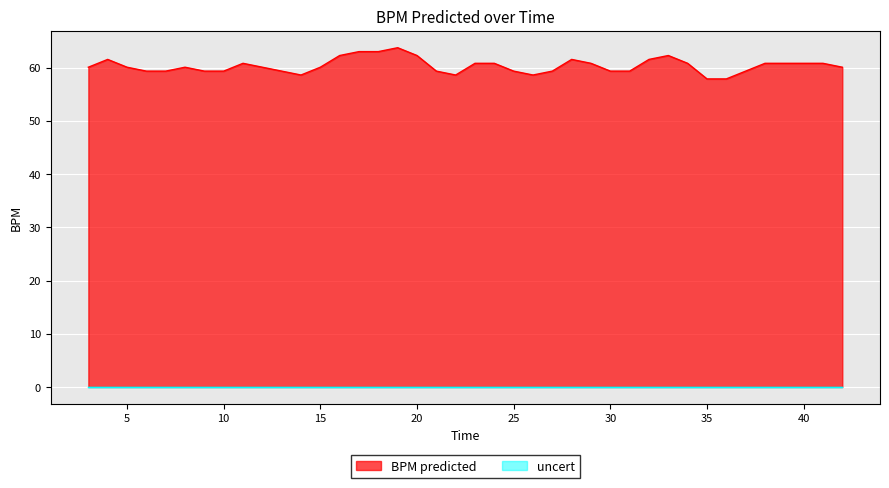

List the labels in order of value, largest first.

19.0, 17.0, 18.0, 16.0, 20.0, 33.0, 4.0, 28.0, 32.0, 11.0, 23.0, 24.0, 29.0, 34.0, 38.0, 39.0, 40.0, 41.0, 3.0, 5.0, 8.0, 12.0, 15.0, 42.0, 6.0, 7.0, 9.0, 10.0, 13.0, 21.0, 25.0, 27.0, 30.0, 31.0, 37.0, 14.0, 22.0, 26.0, 35.0, 36.0